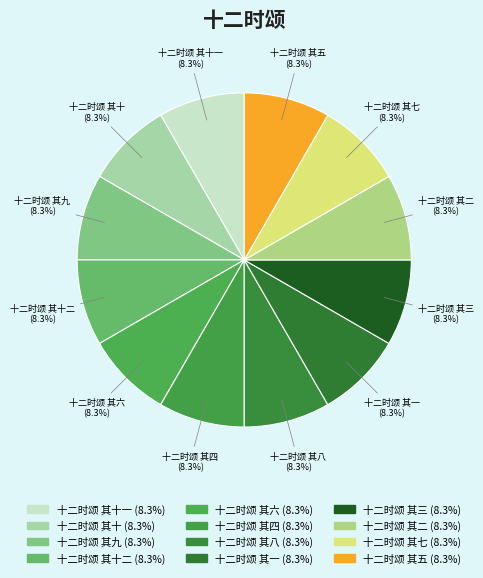

Does 十二时颂 其三 represent more than half of the total?

No